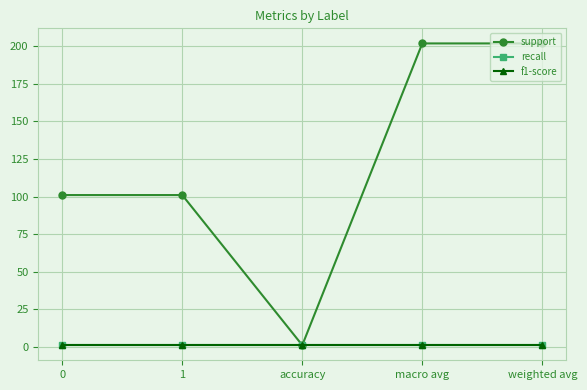

True or false: f1-score and recall intersect in this chart.

False